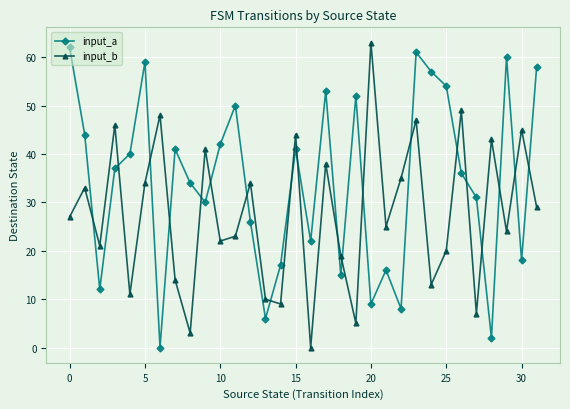

What is the highest value of the input_a series?

62